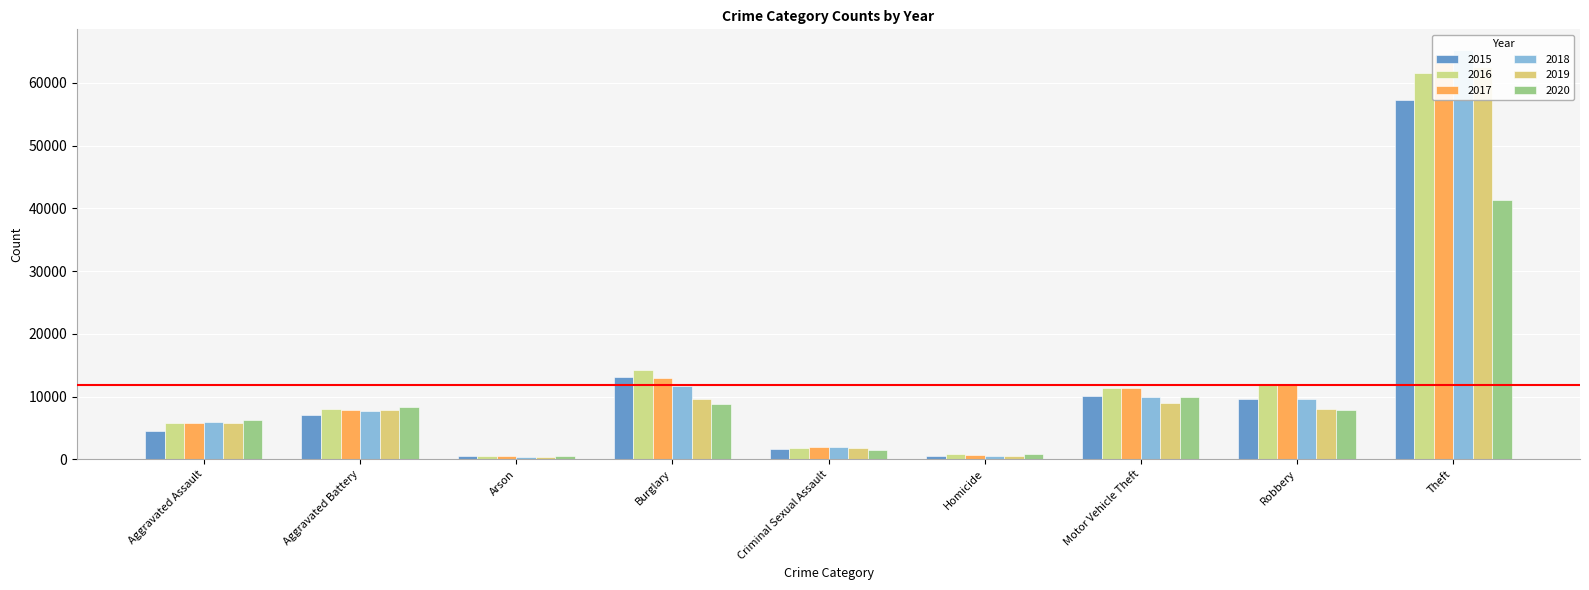

The 2019 series shows 498 at Homicide. True or false?

True